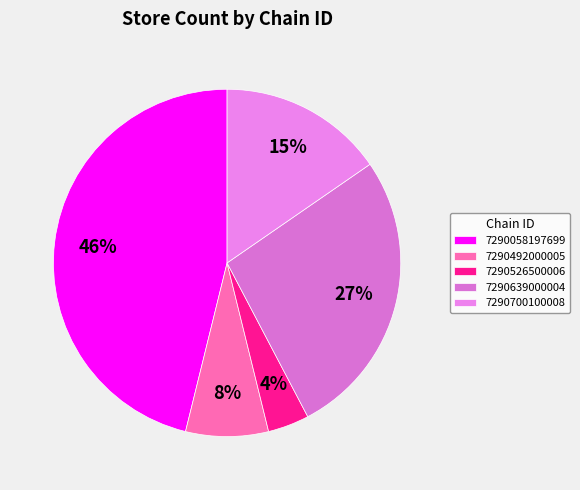

To the nearest percent, what is the combined percentage of 7290526500006 and 7290058197699?

50%